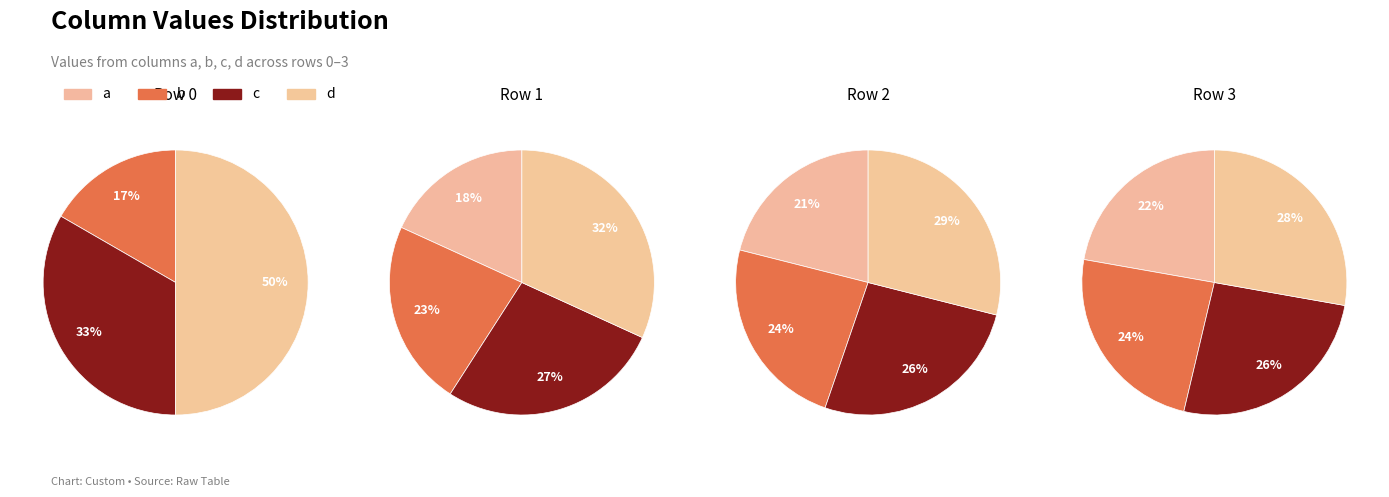

Between 0 and 2, which is larger?

2